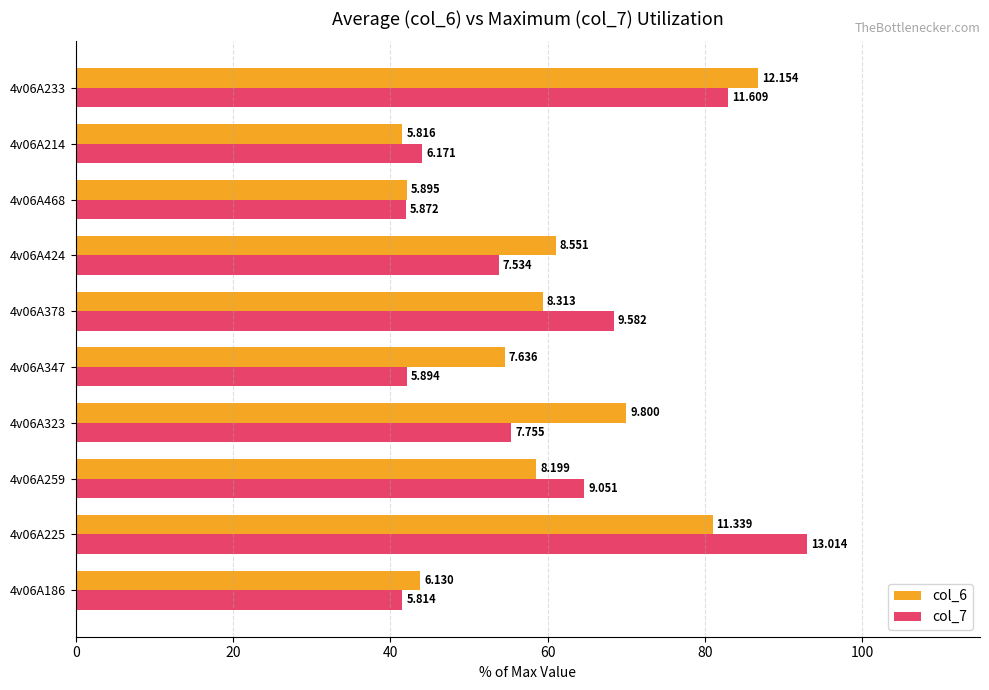

What is the difference between the second highest and second lowest values in the col_7 series?

41.0